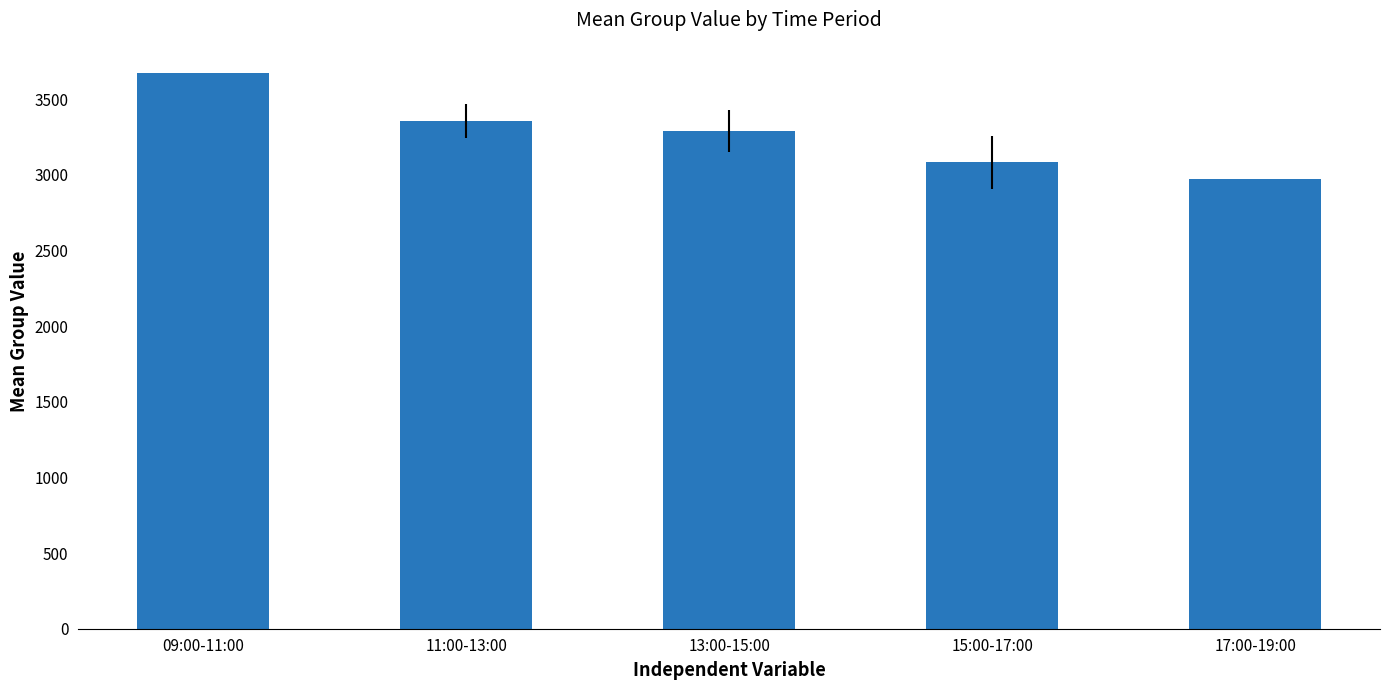

What is the minimum value shown in the chart?

2970.0